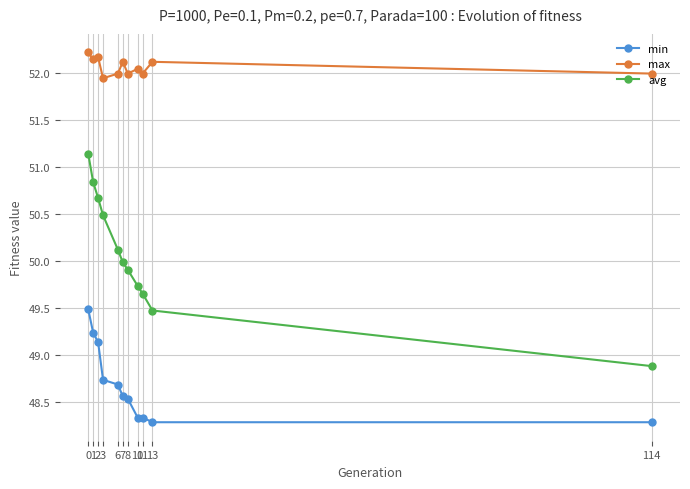

List the series in order of their overall mean, highest first.

max, avg, min